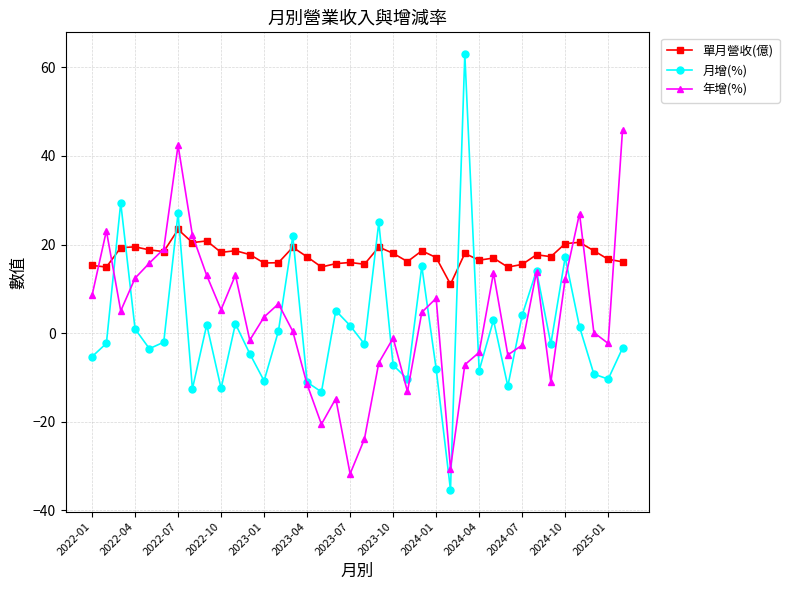

Does the chart have visible grid lines?

Yes